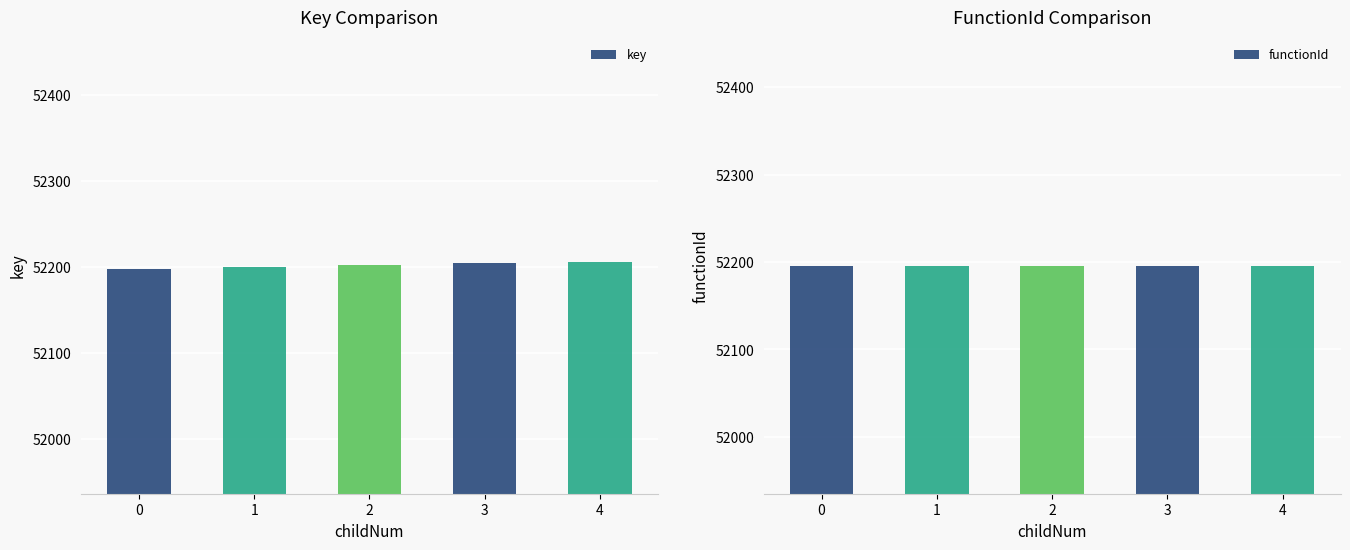

What is the sum of the functionId values at 1 and 4?

104392